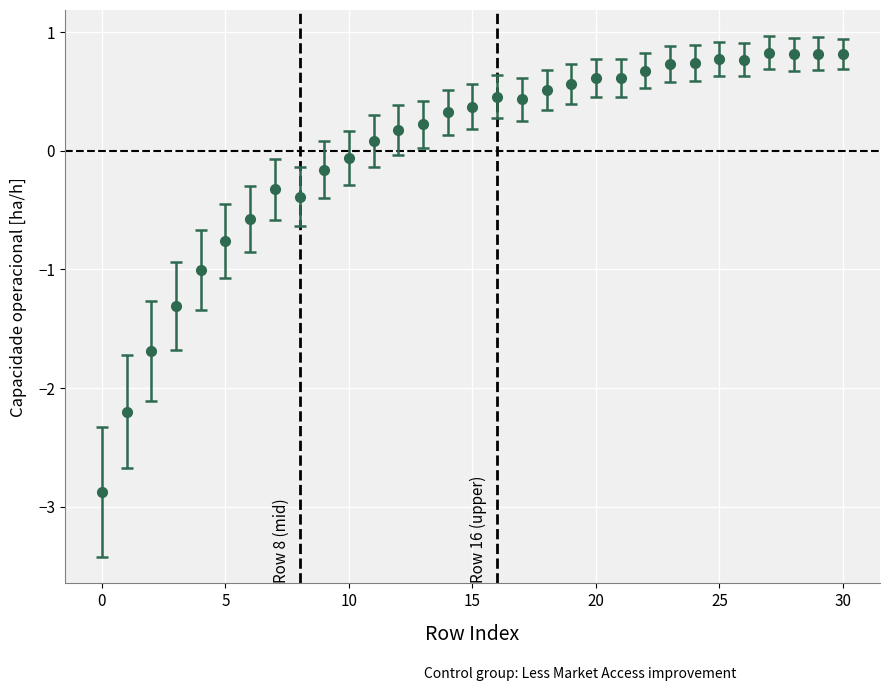

What is the smallest value displayed?

-2.9